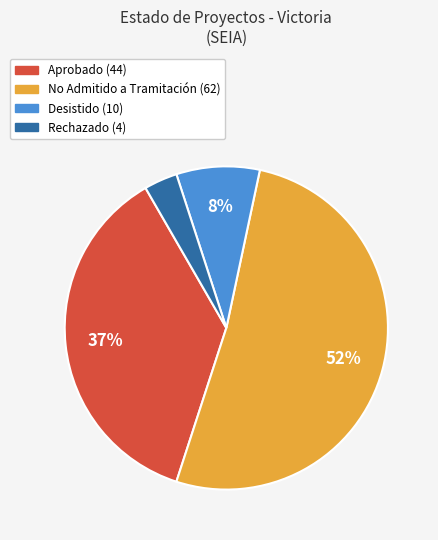

Is there a majority slice in this chart?

Yes